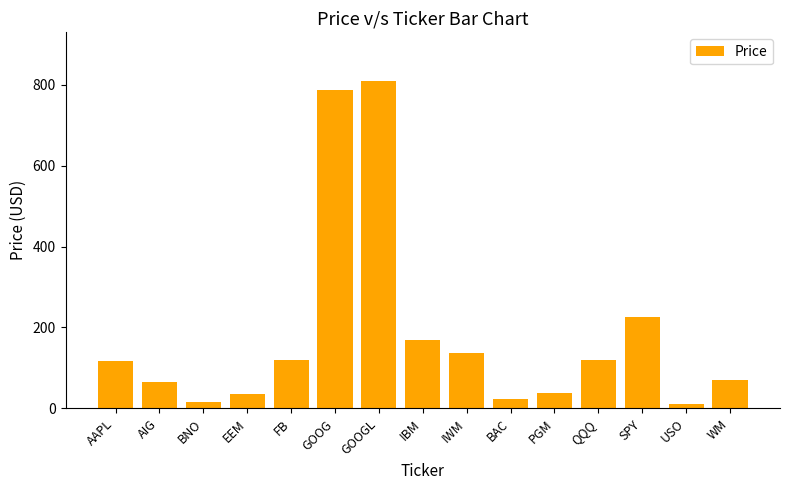

What is the greatest value displayed?

807.8